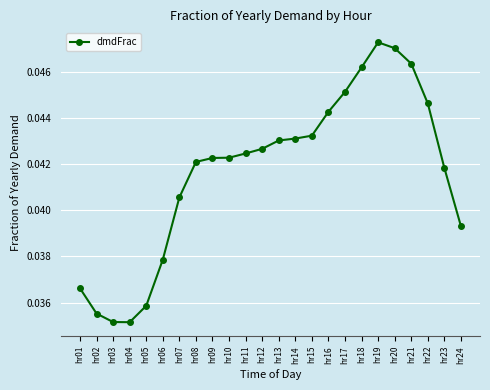

The chart shows a value of 0.1 at hr20. True or false?

False